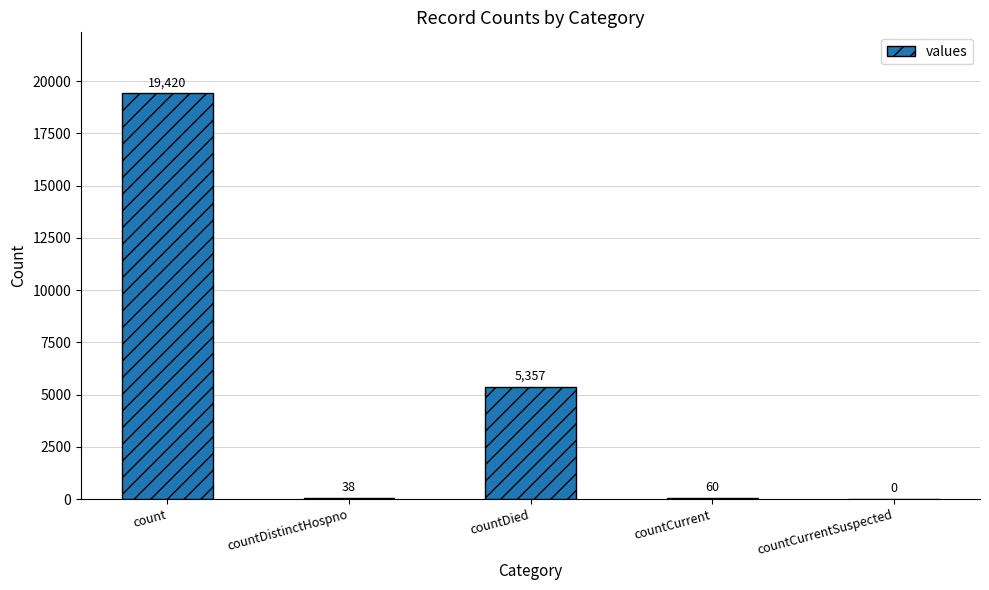

At which category does the chart reach its peak across all series?

count